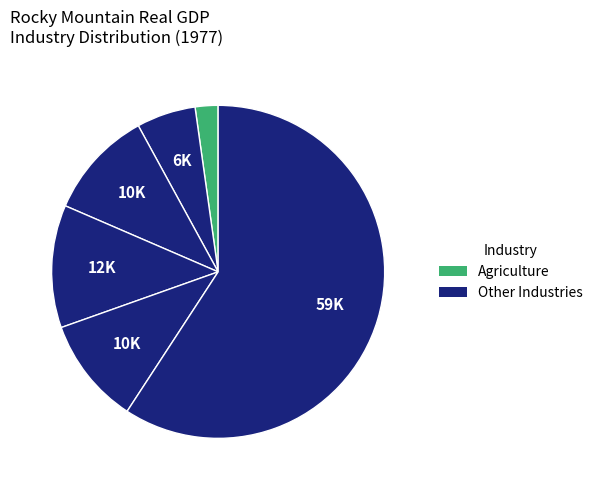

Count the number of slices in the pie.

6